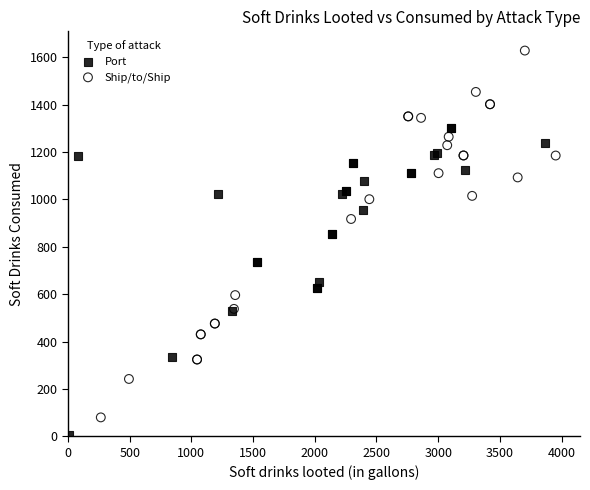

What are all the series names shown in the legend?

Port, Ship/to/Ship